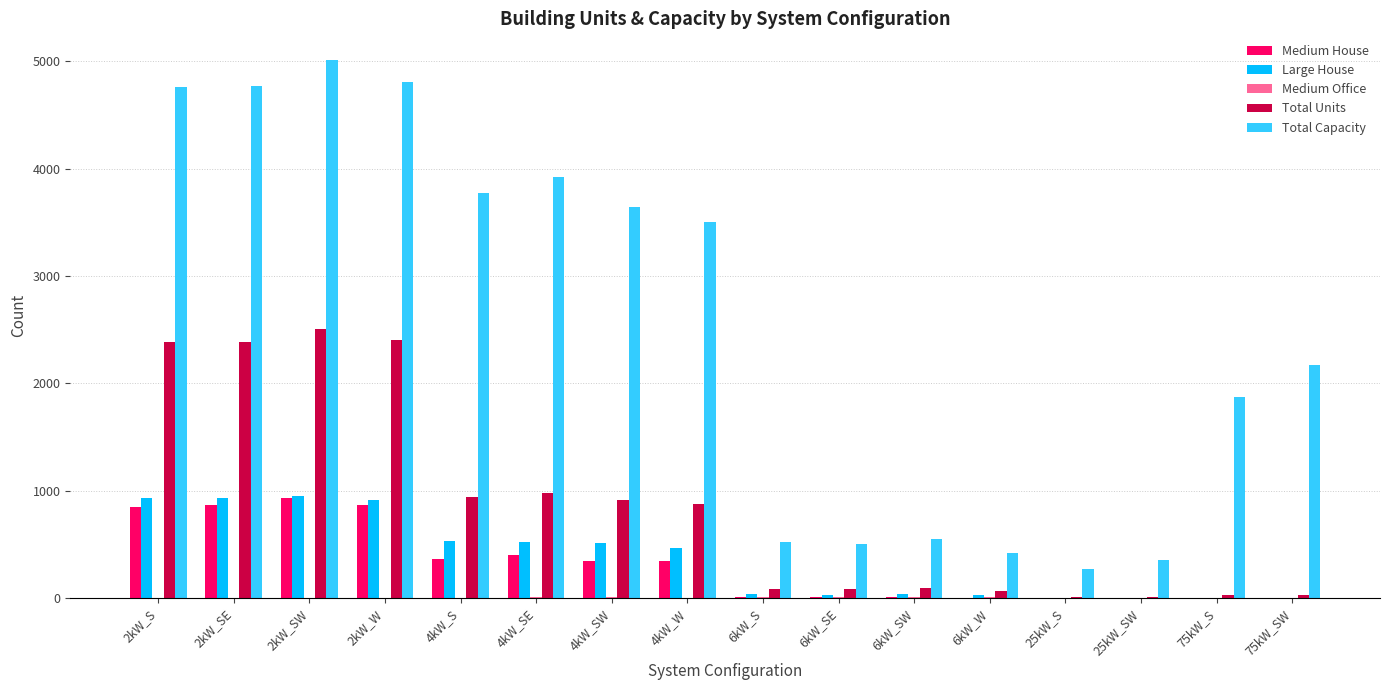

Between 2kW_SE and 6kW_SW, which series saw the biggest shift?

Total Capacity